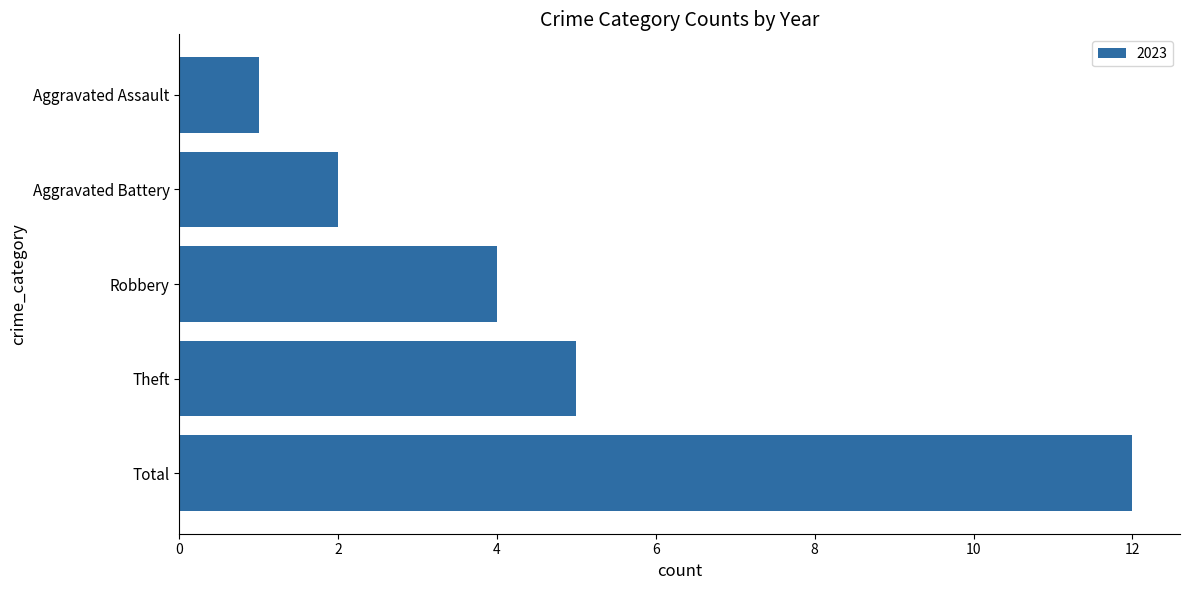

What is the label of the 3rd bar from the top?

Robbery